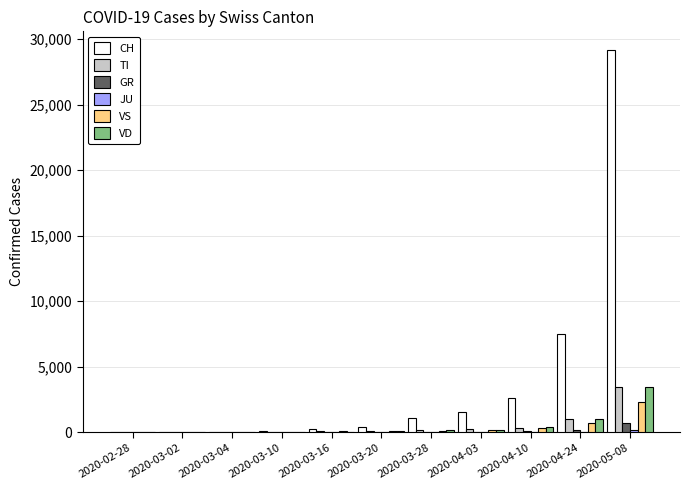

At which category is the sum across all series the highest?

2020-05-08